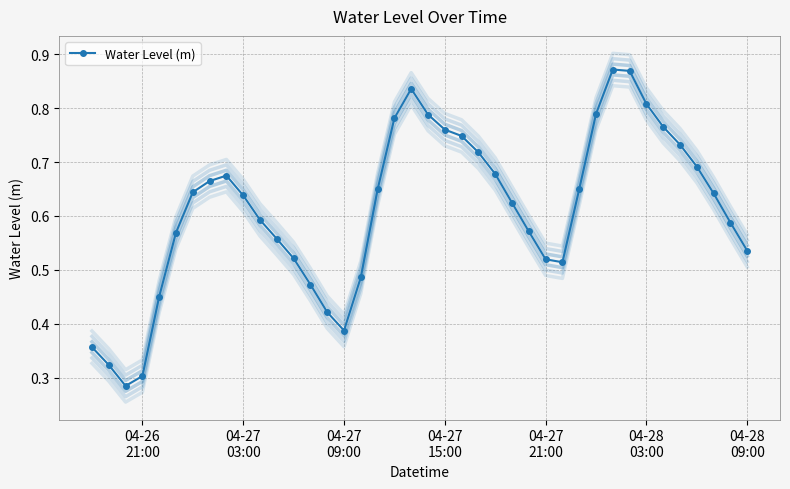

True or false: the data has more than 1 interior local peaks.

True